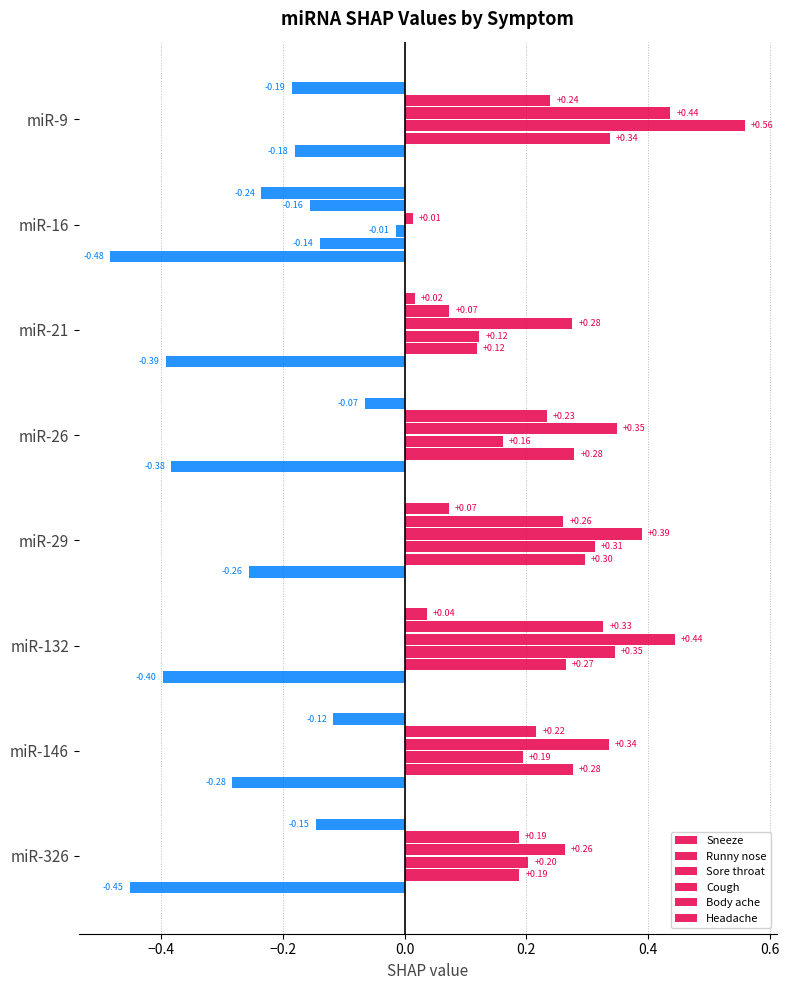

How many bars are there in each group?

6